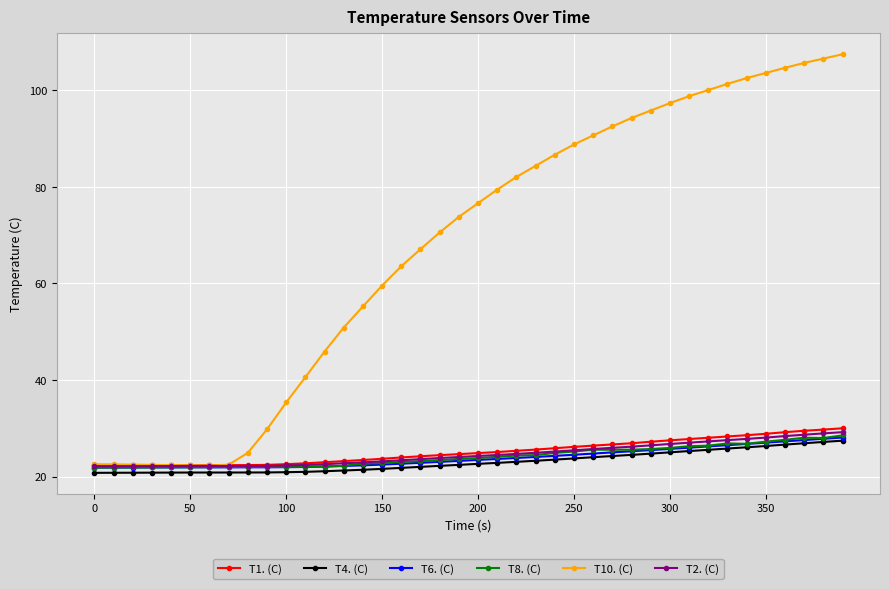

Which series has the largest total across all categories?

T10. (C)